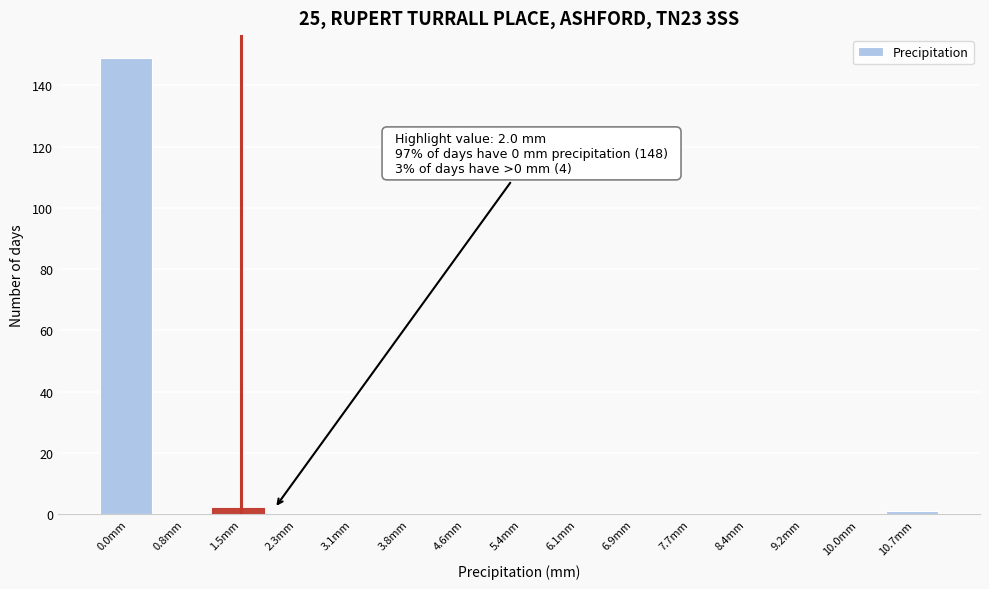

Reading right to left, transcribe all the data shown in this chart.

10.7mm=1	10.0mm=0	9.2mm=0	8.4mm=0	7.7mm=0	6.9mm=0	6.1mm=0	5.4mm=0	4.6mm=0	3.8mm=0	3.1mm=0	2.3mm=0	1.5mm=2	0.8mm=0	0.0mm=149